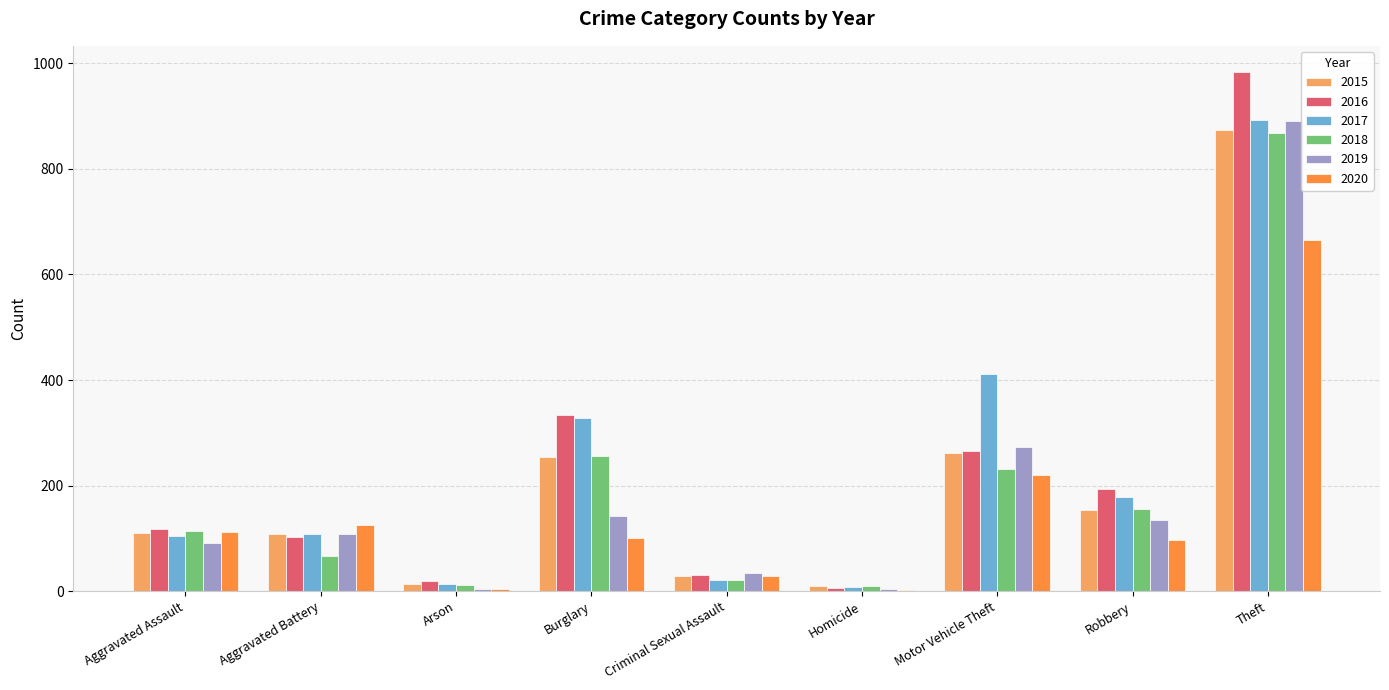

What is the approximate value of 2017 at Burglary, to the nearest 100?

300